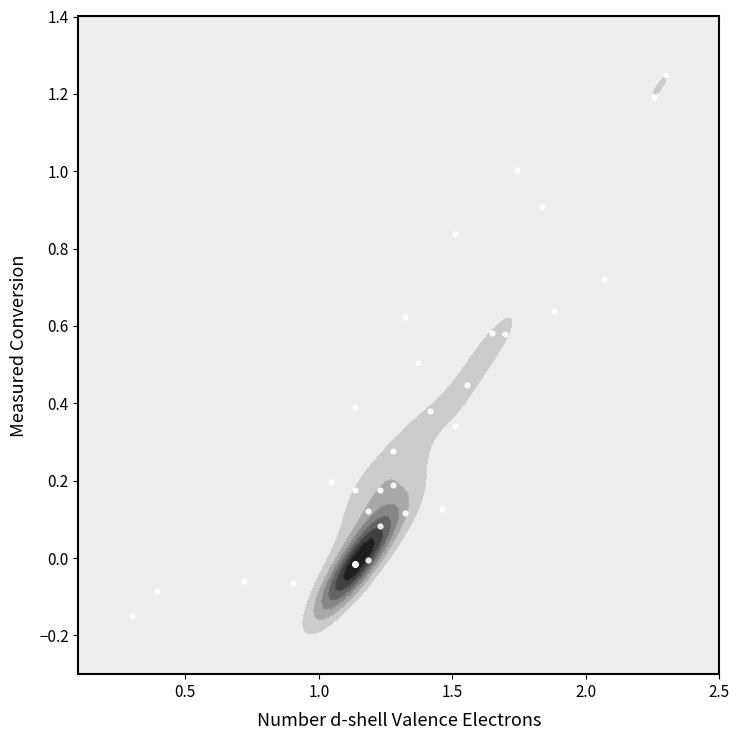

What is the sum of all values?

11.3